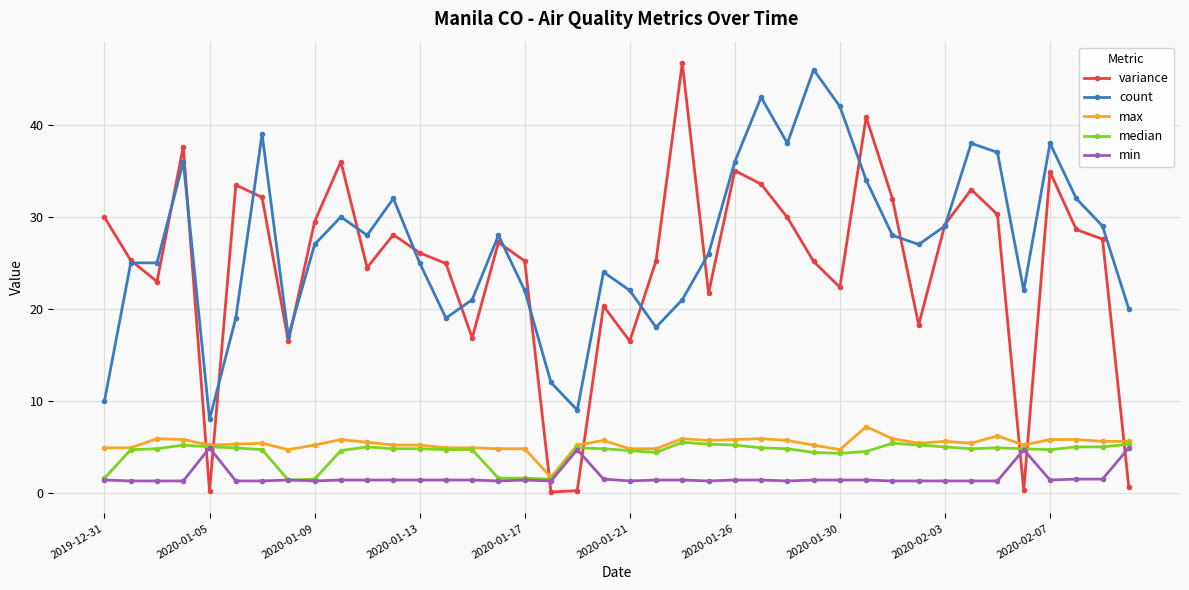

Does the chart have visible grid lines?

Yes